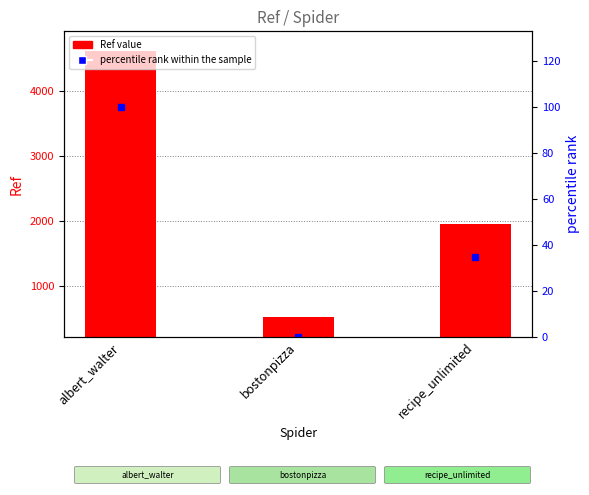

Which series has the widest spread of values?

Ref